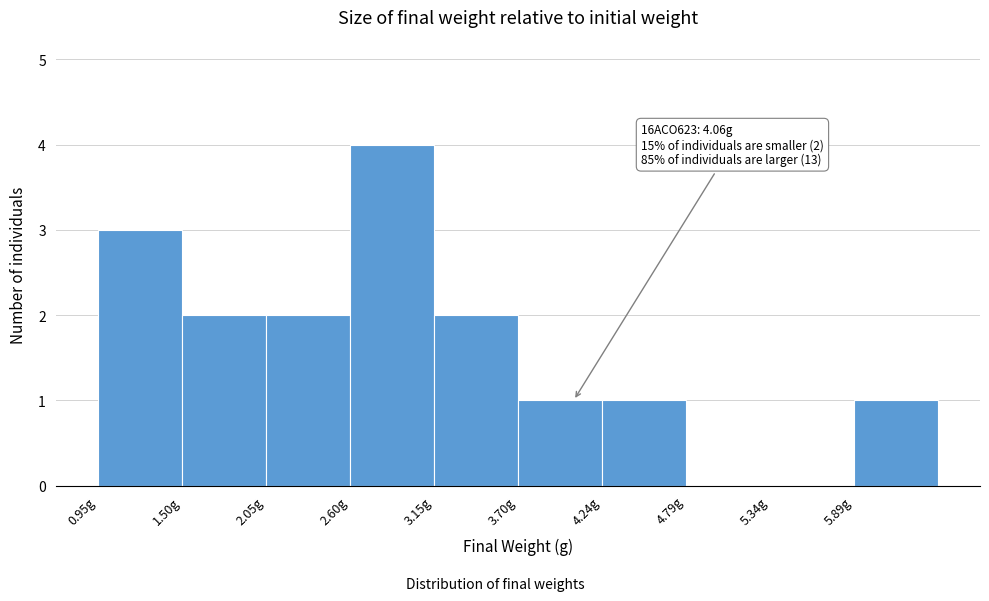

Which range on the x-axis has the tallest bar?

2.6 to 3.1